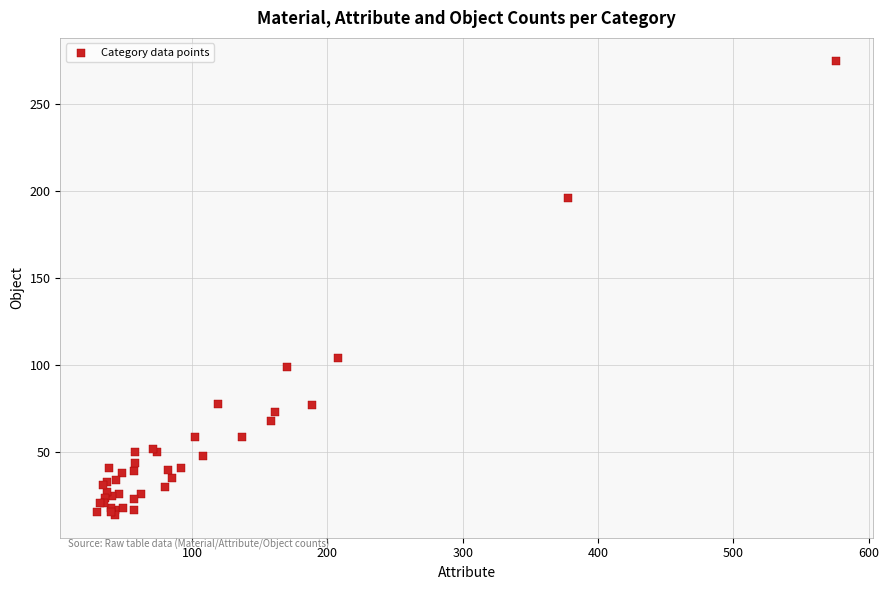

What Y value in the scatter plot is closest to 144?

104